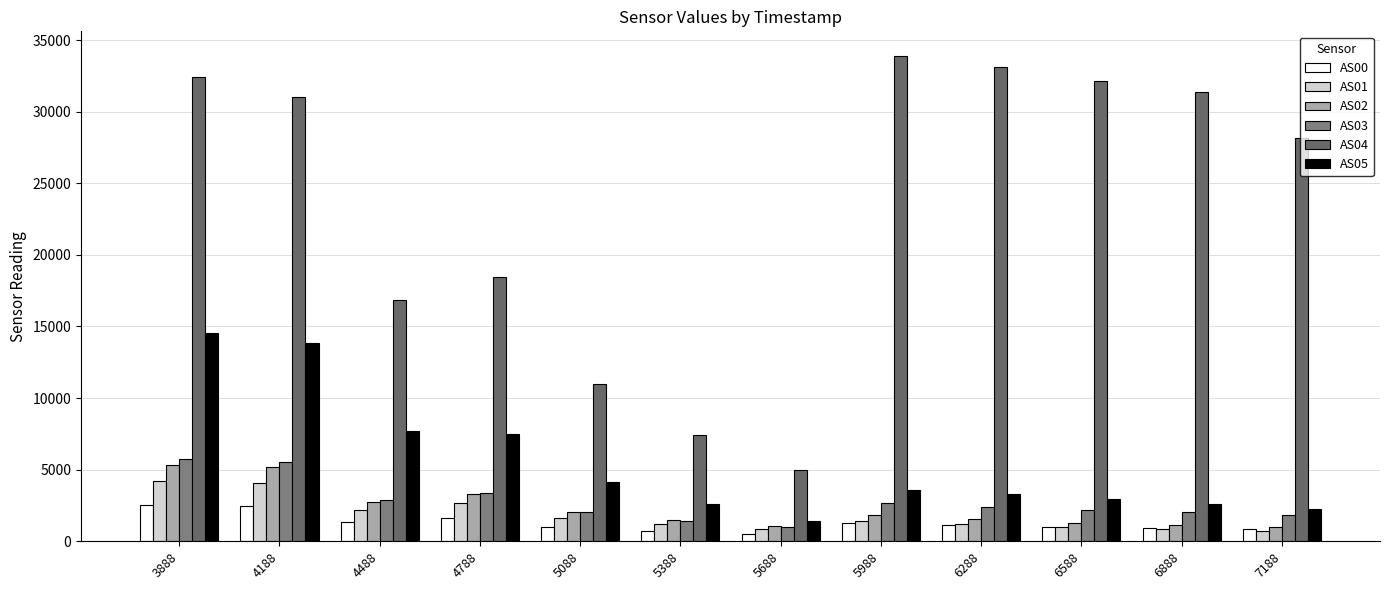

What are all the series names shown in the legend?

AS00, AS01, AS02, AS03, AS04, AS05